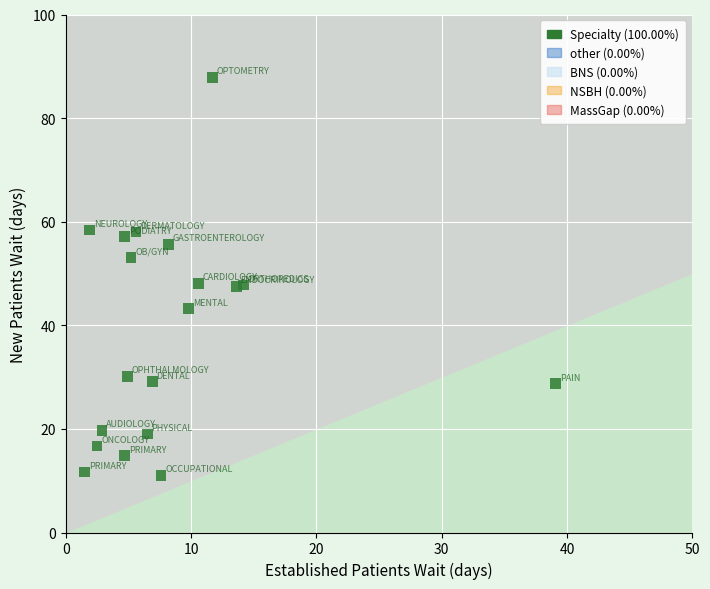

What is the range of Y values (max minus min)?

76.9